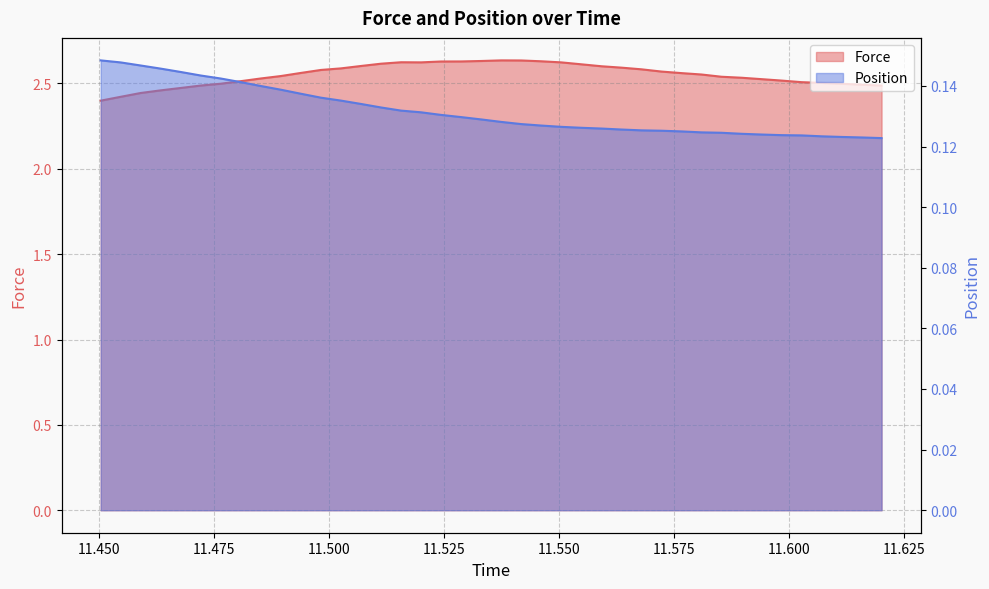

True or false: Force has more than 1 interior local peaks.

True